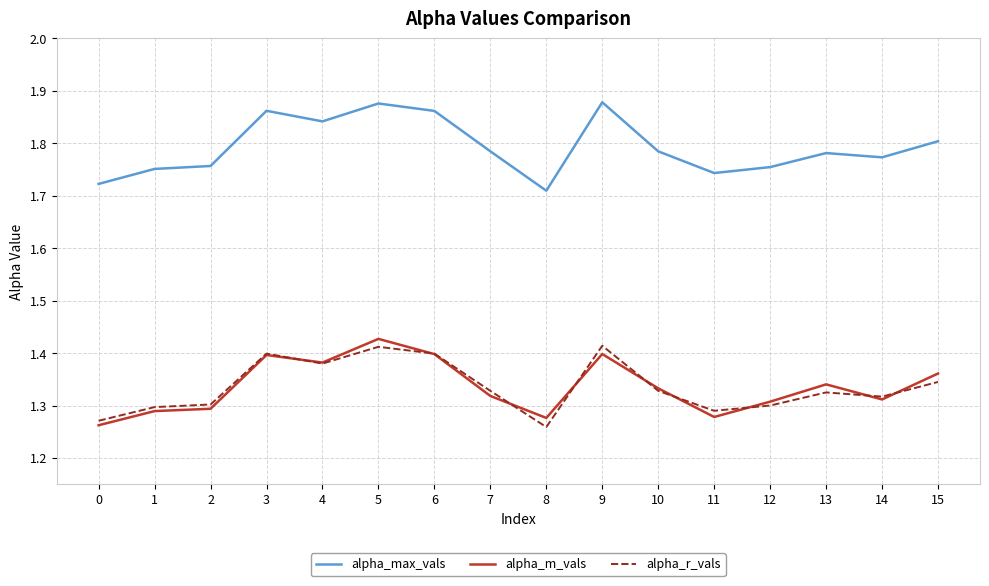

Which series has the largest total across all categories?

alpha_max_vals